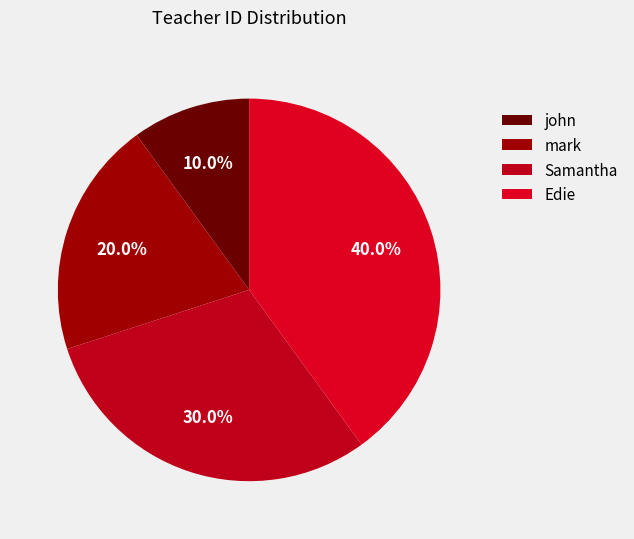

What percentage is NOT represented by Edie?

60.0%